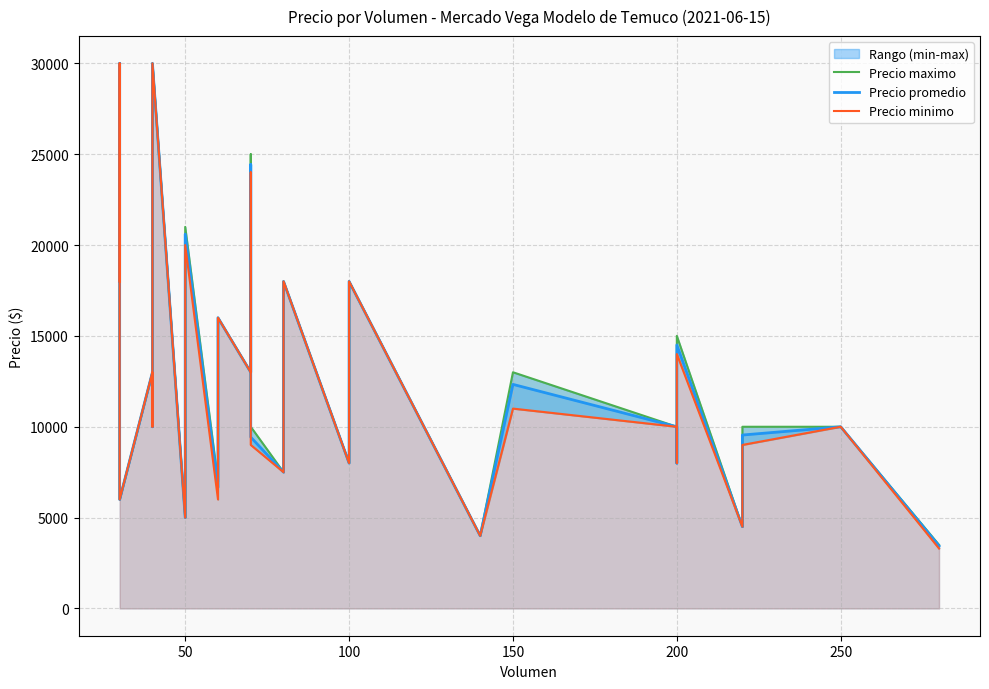

How many data points in Precio maximo are above 13000?

13